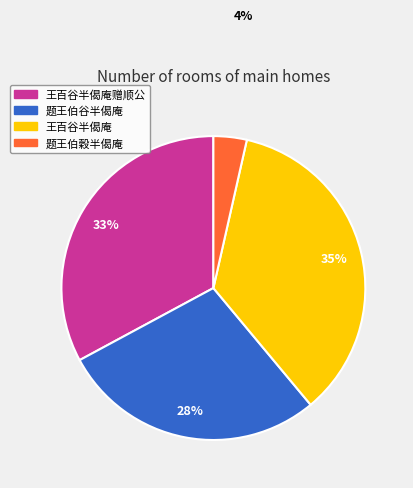

Between 题王伯谷半偈庵 and 题王伯穀半偈庵, which is larger?

题王伯谷半偈庵